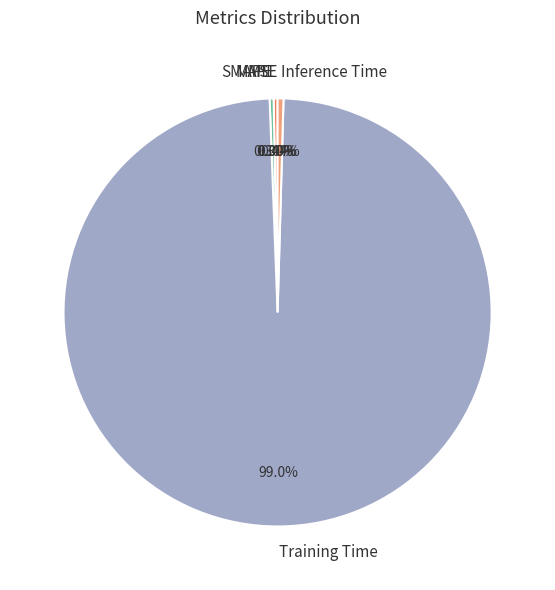

Which category accounts for the majority?

Training Time